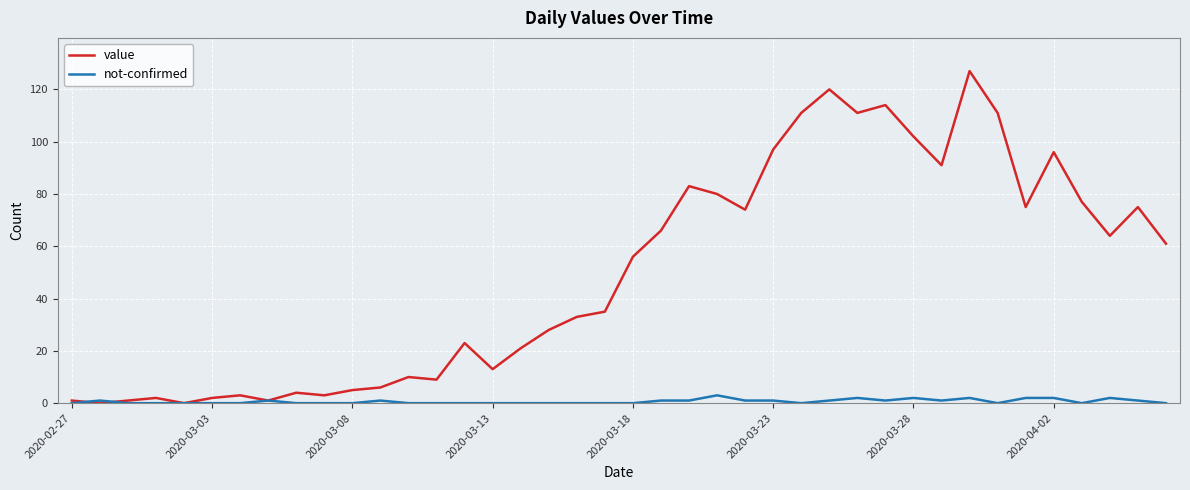

Is this an area chart (filled region under the line)?

No